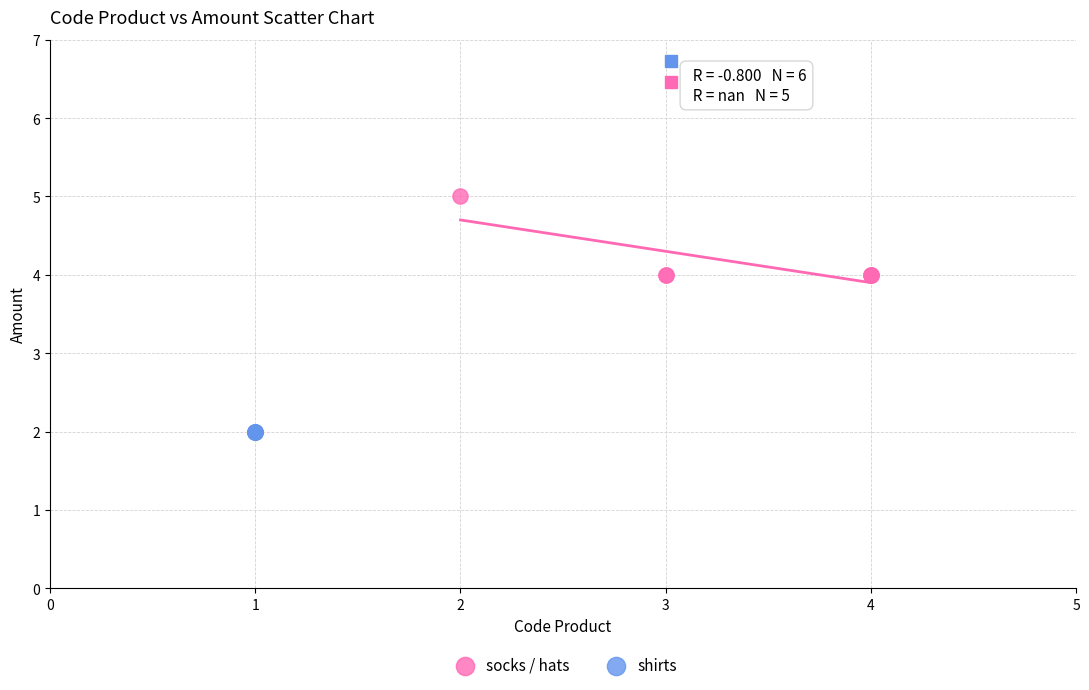

Which series reaches the maximum Y coordinate?

socks / hats